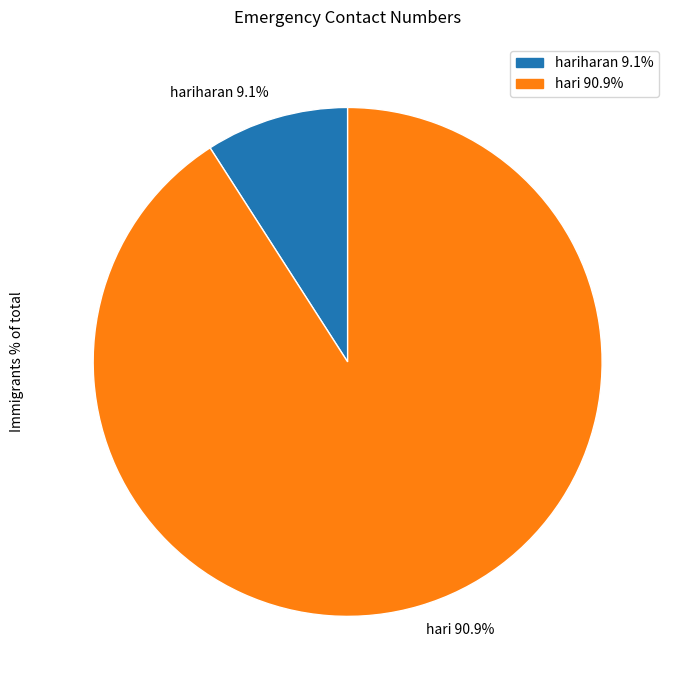

What percentage is NOT represented by hariharan 9.1%?

90.9%